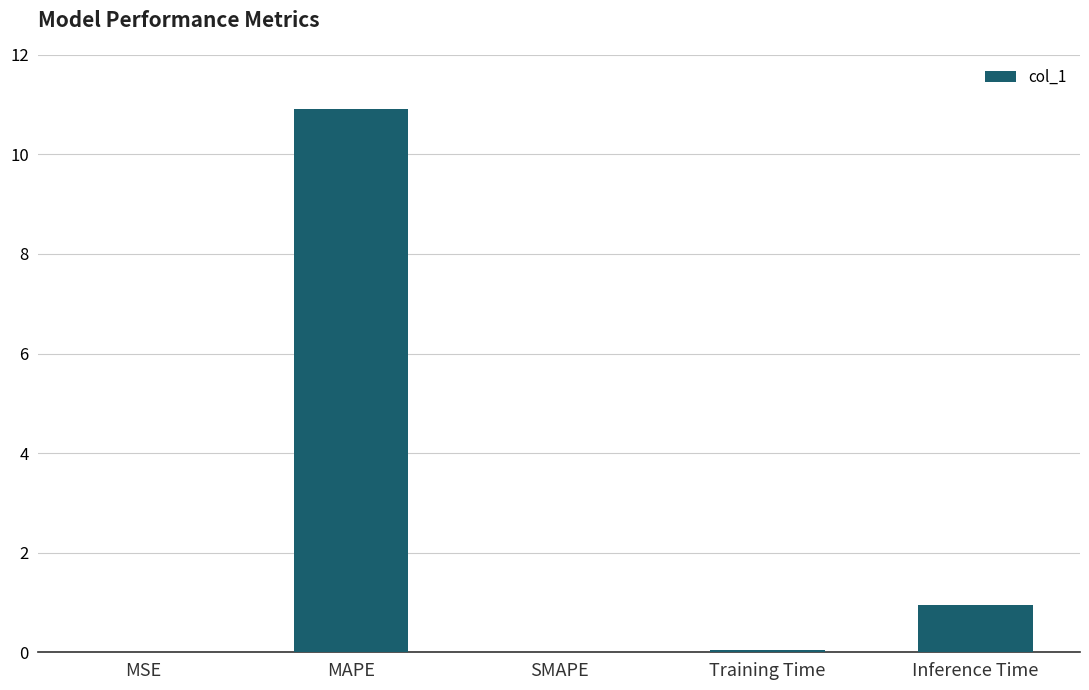

At which label is the value closest to 5?

Inference Time